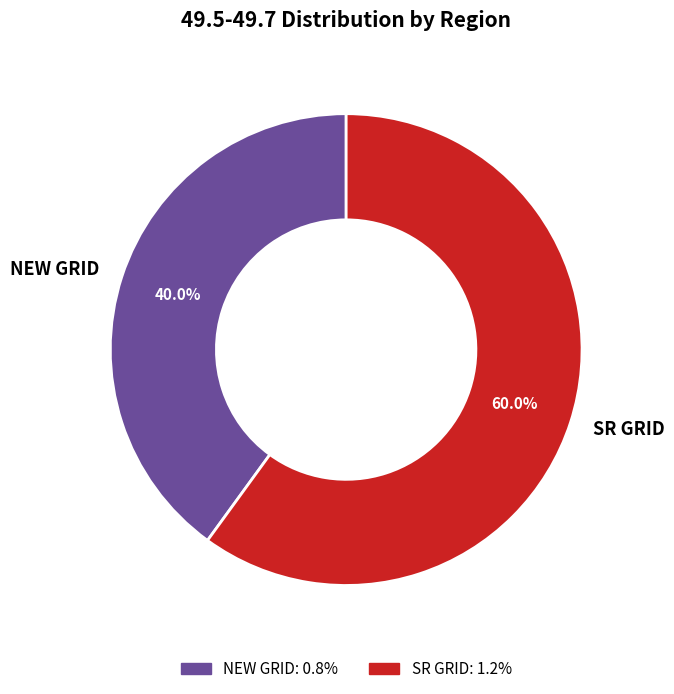

Which slice represents more than half of the pie?

SR GRID